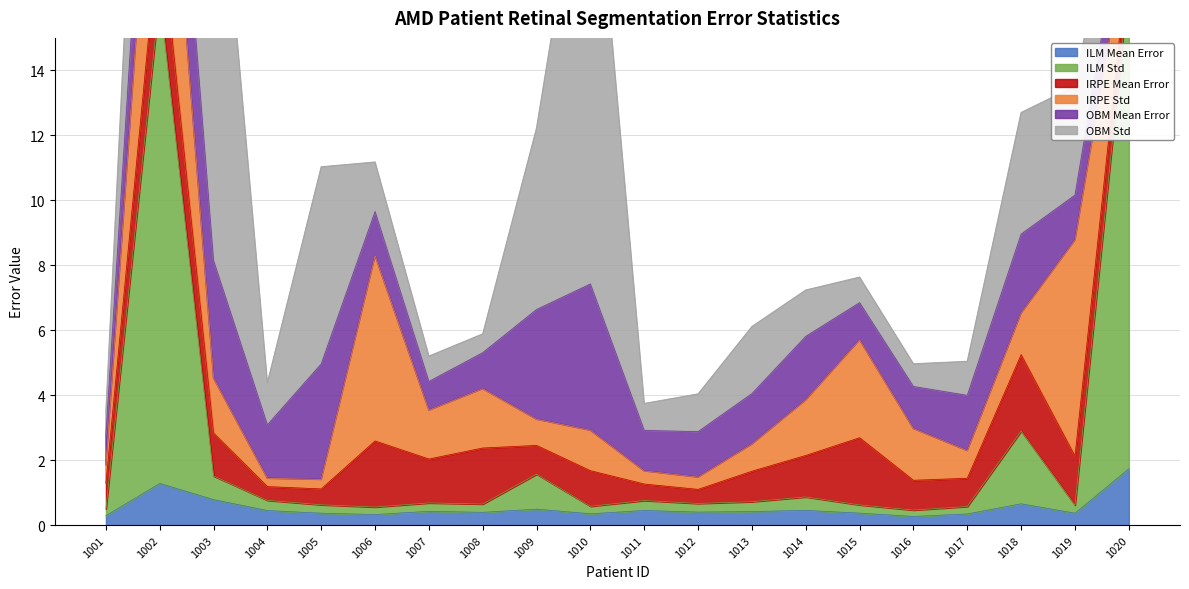

What is the difference between the maximum and minimum values in the OBM Std series?

61.5